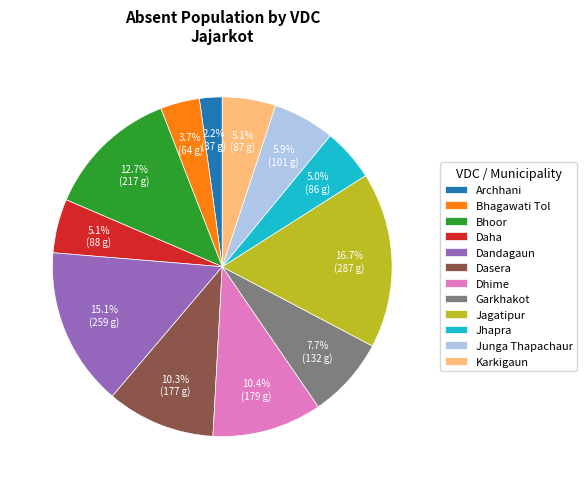

Which has a higher value, Karkigaun or Dandagaun?

Dandagaun